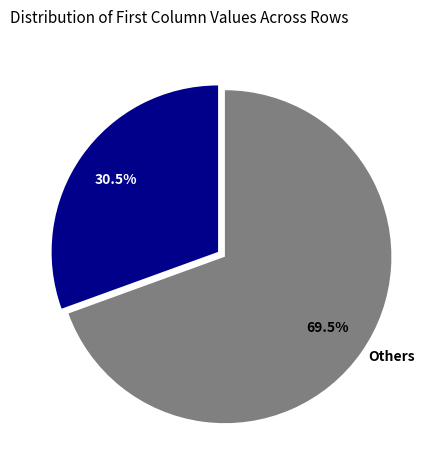

How many slices are in this pie chart?

2